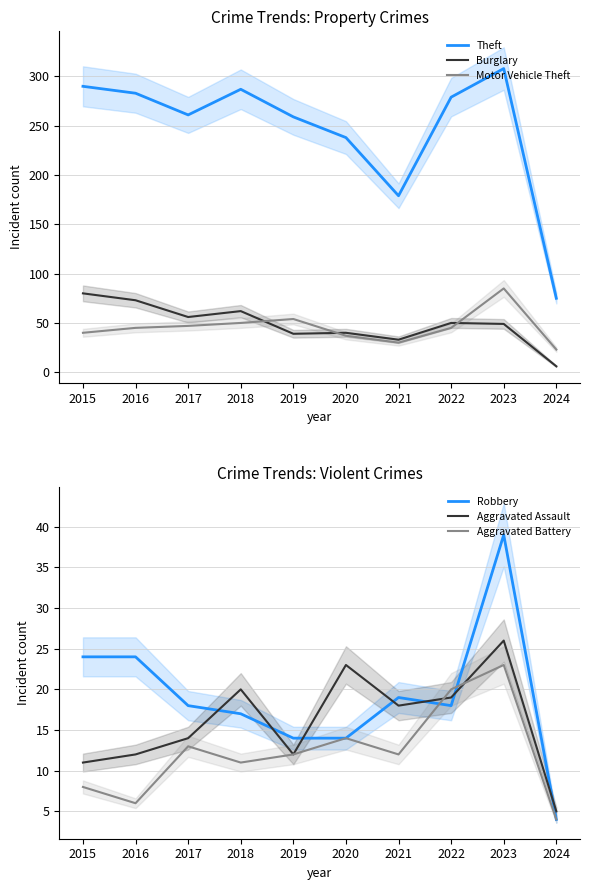

How many lines are shown in the chart?

6